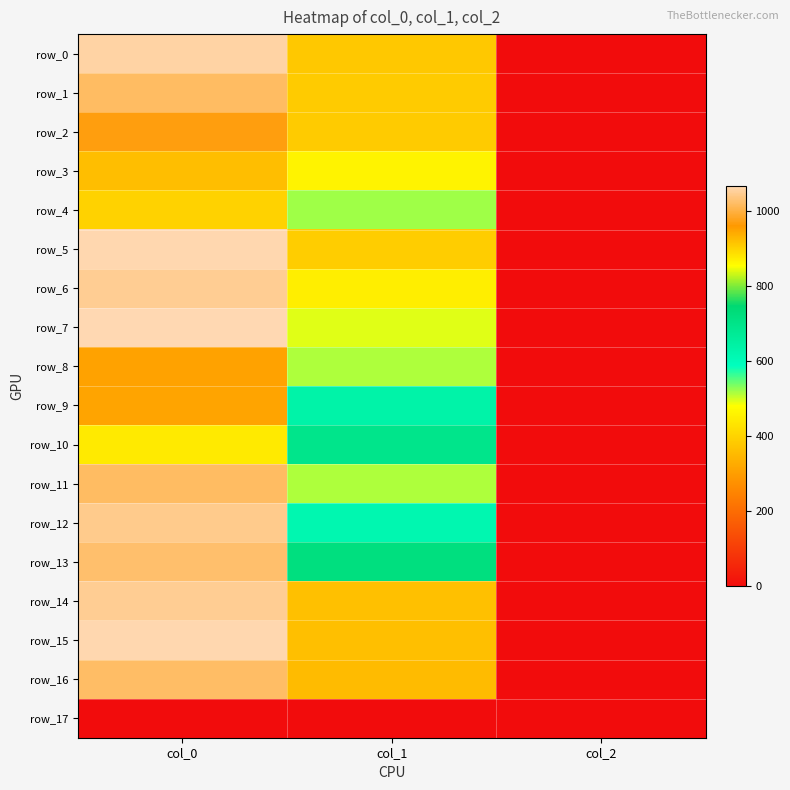

What is the difference between the highest and lowest values at col_0?

1066.7